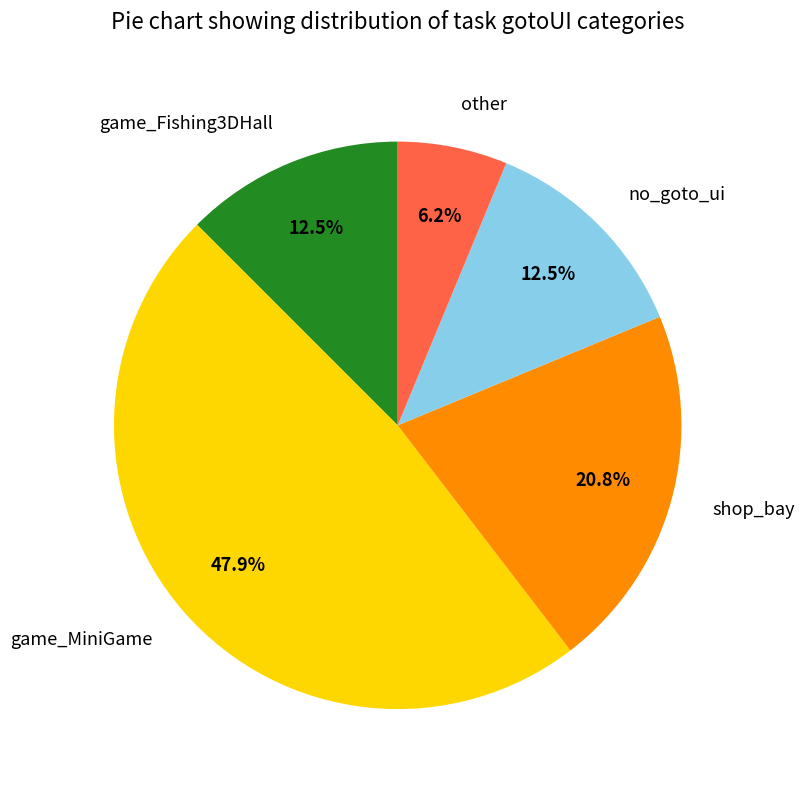

To the nearest percent, what is the combined percentage of game_MiniGame and other?

54%